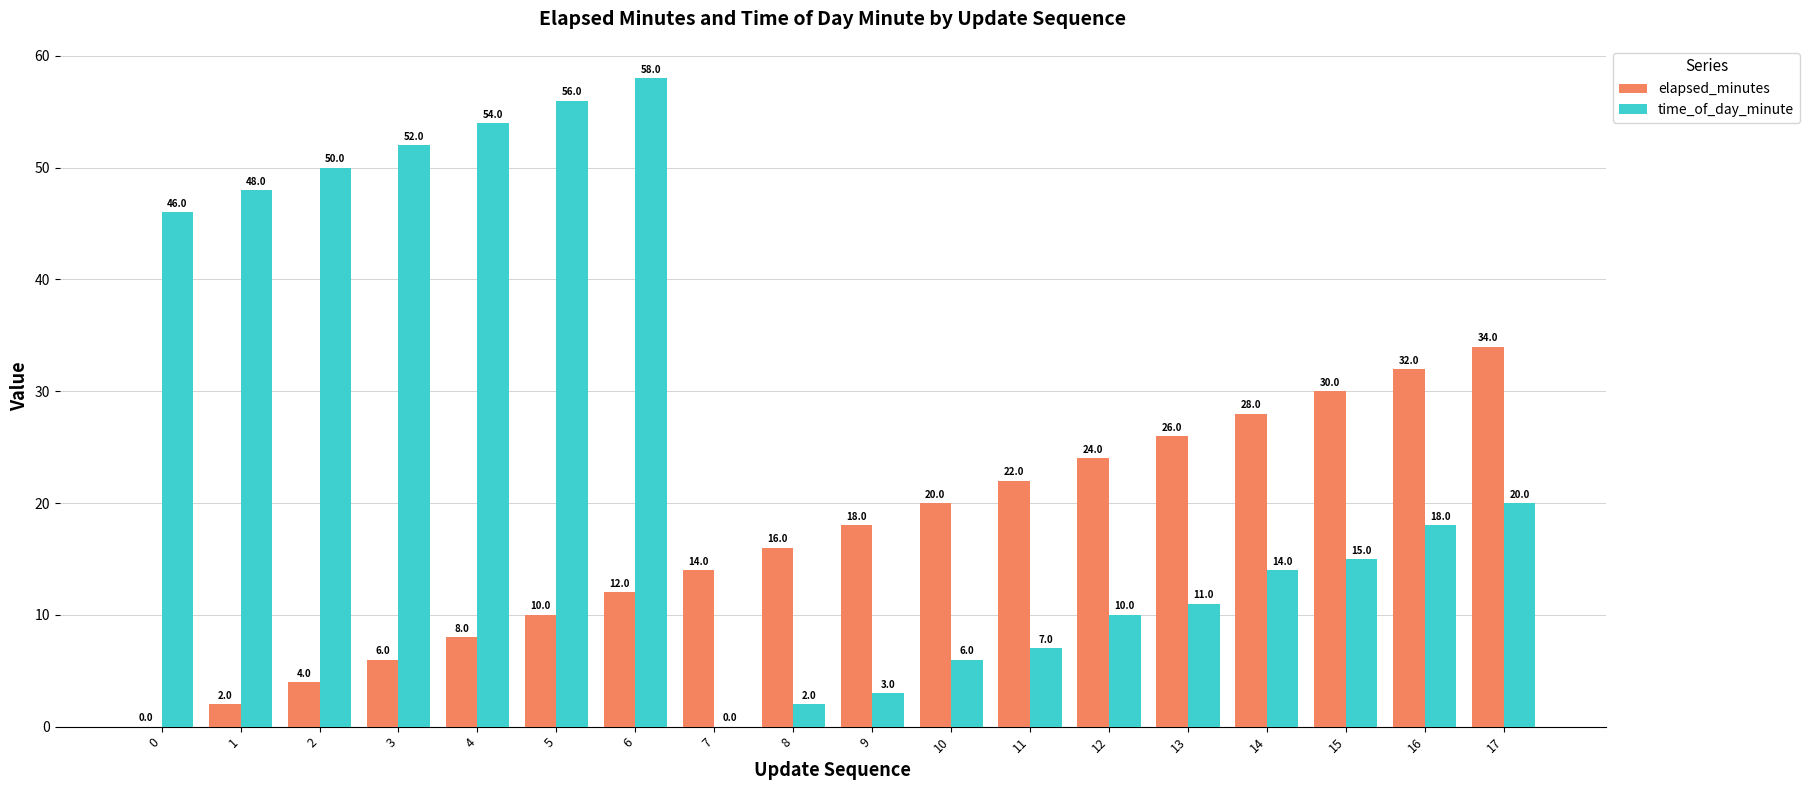

What is the sum of all elapsed_minutes values?

306